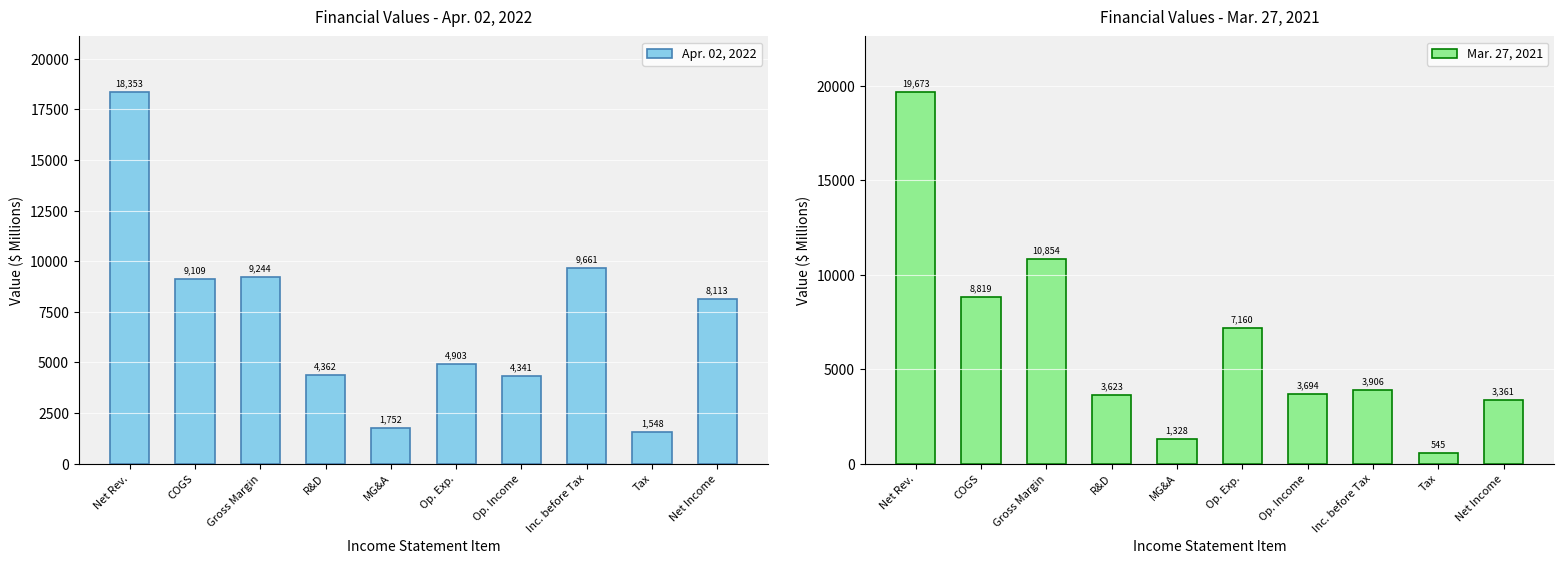

The Apr. 02, 2022 series shows 14080 at Net Income. True or false?

False